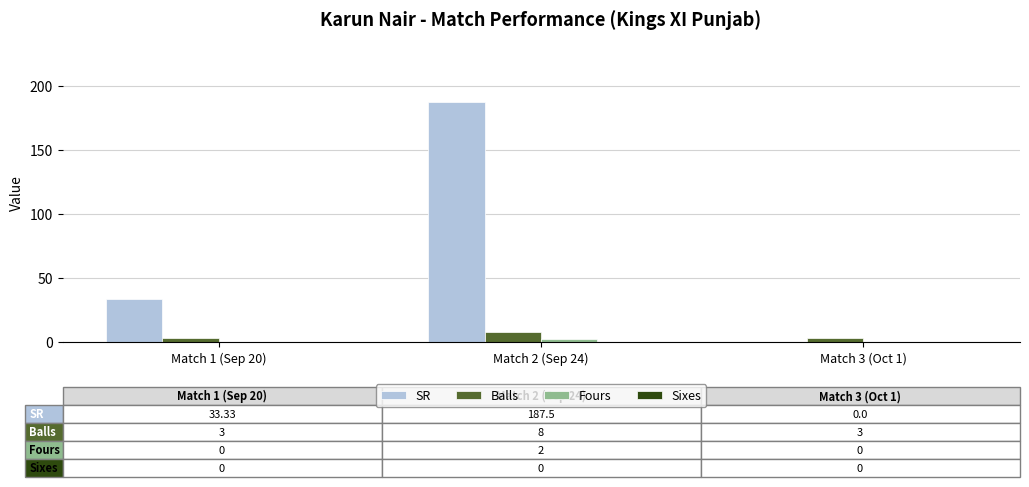

At which label is SR closest to 93?

Match 1 (Sep 20)